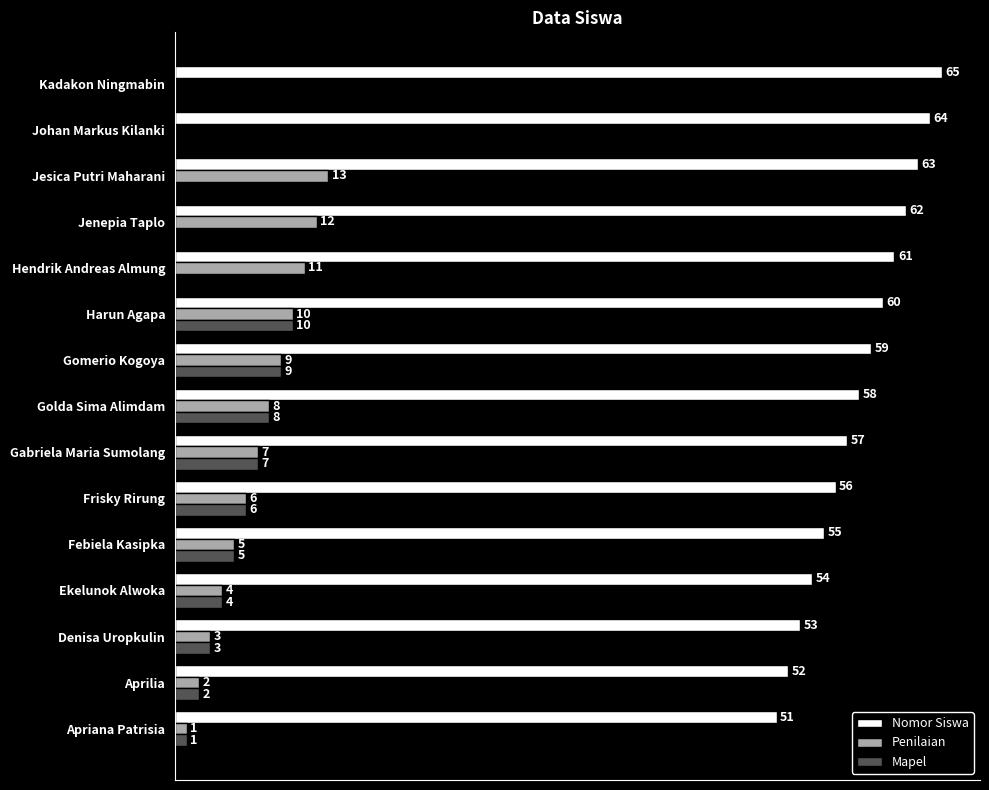

At which label is Mapel closest to 5?

Febiela Kasipka